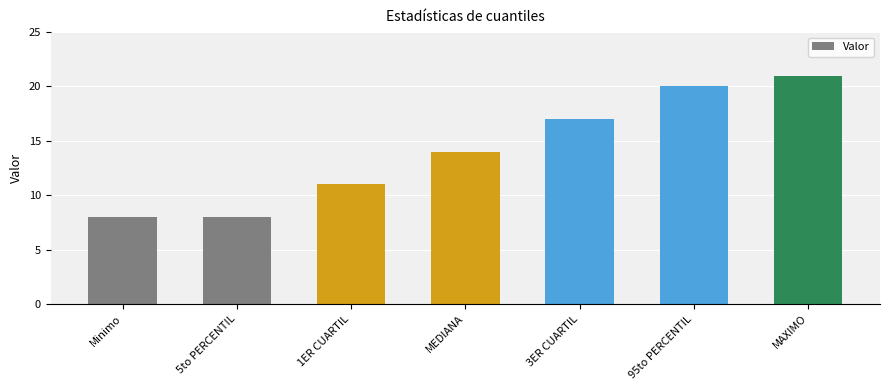

What is the change in value from Minimo to MAXIMO?

+13